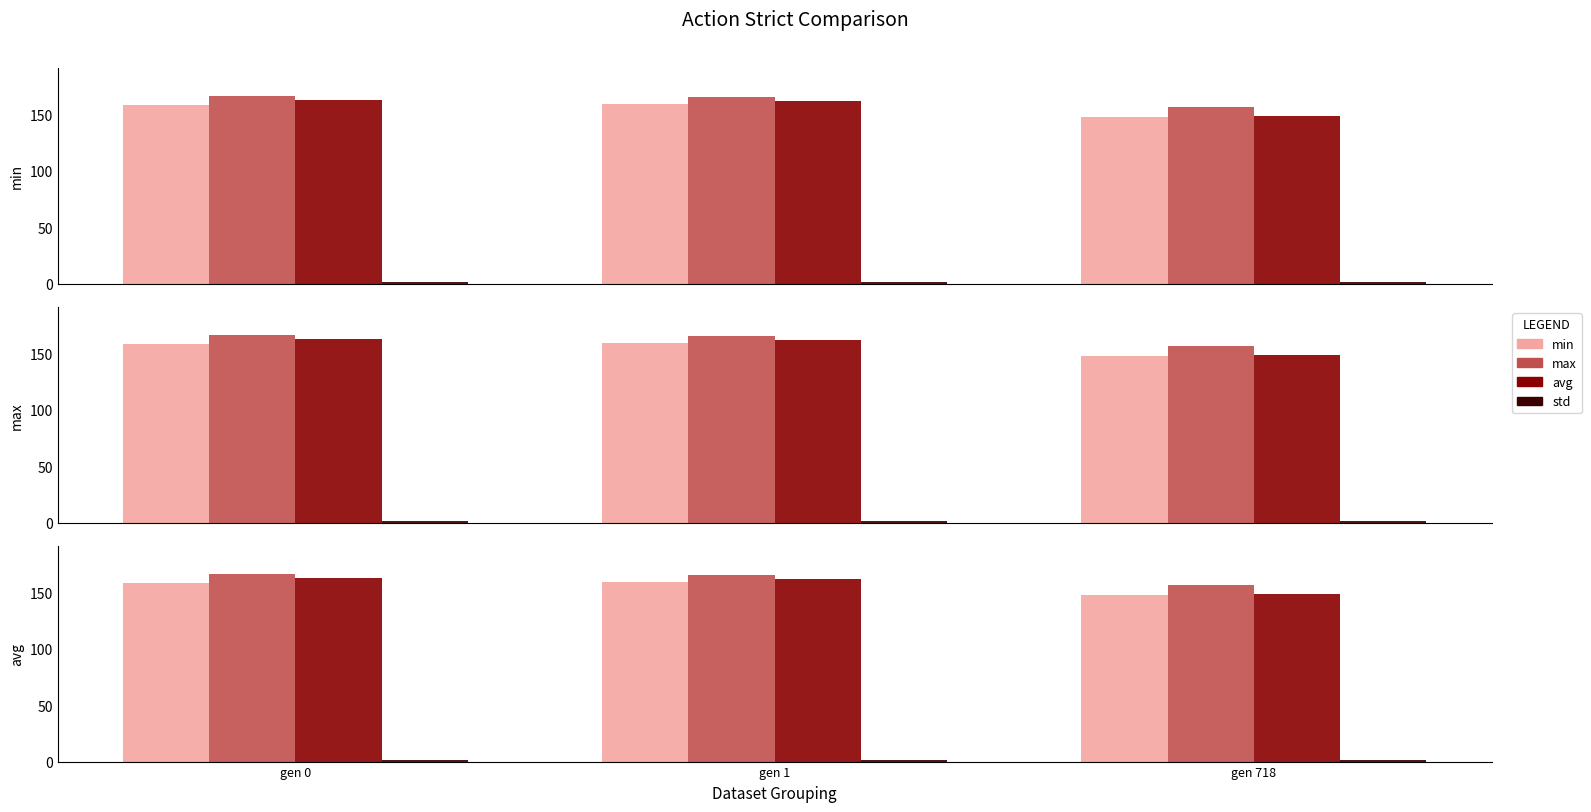

What is the average value of the max series?

162.7